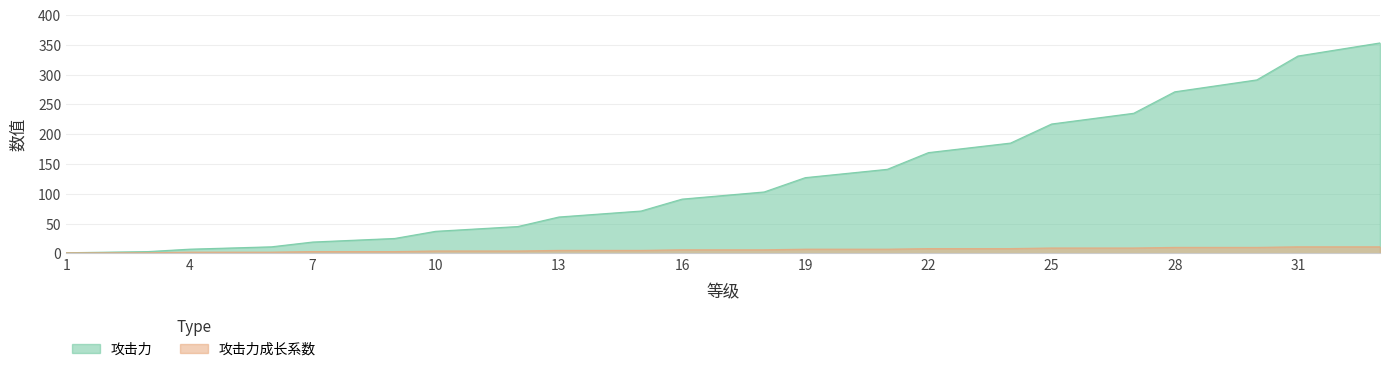

What is the difference between the maximum and second lowest values in the 攻击力 series?

351